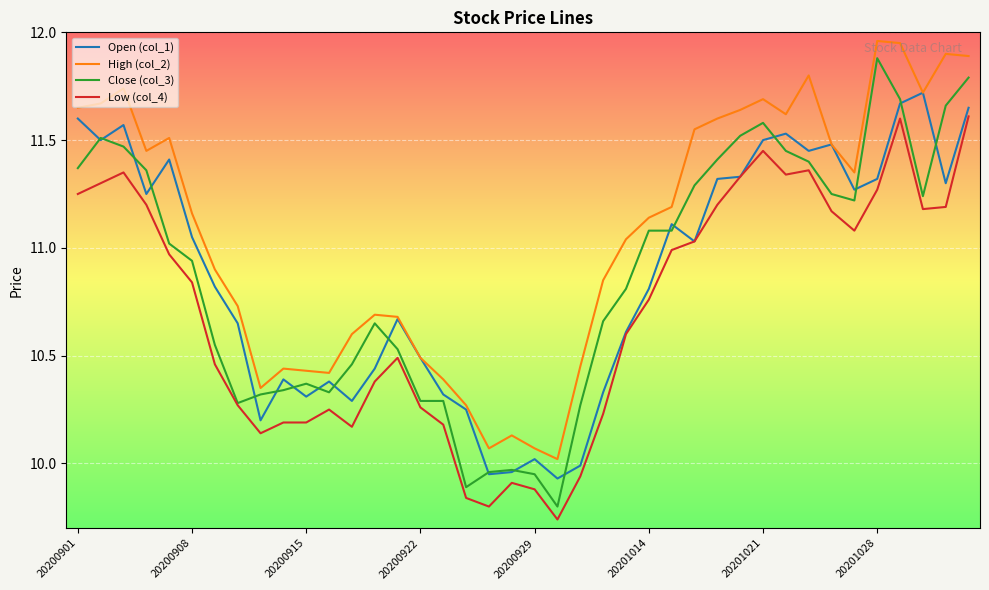

Which series has the largest range (max minus min)?

Close (col_3)